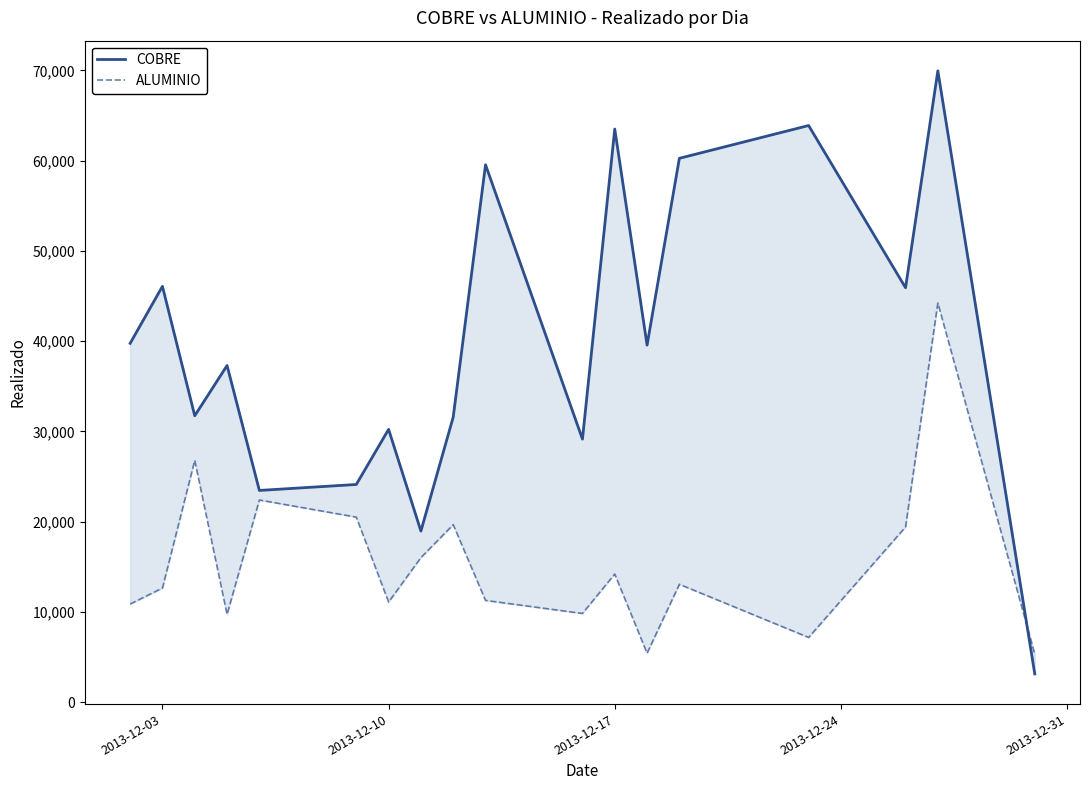

What is the minimum value for COBRE?

3117